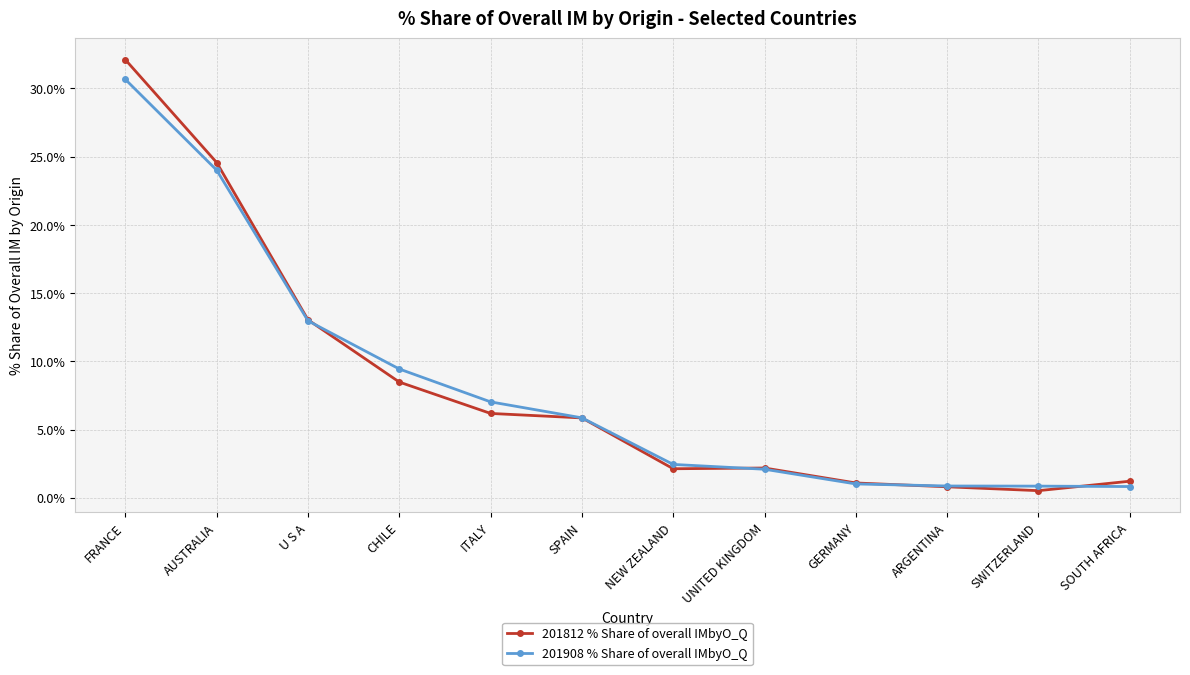

Which series has the largest range (max minus min)?

201812 % Share of overall IMbyO_Q